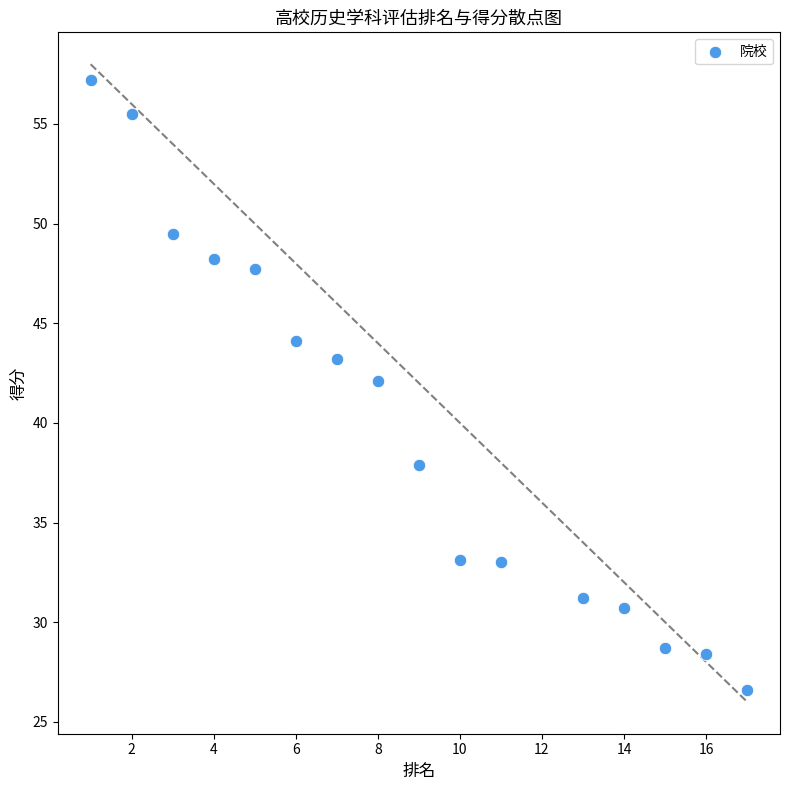

What Y value in the scatter plot is closest to 41?

42.1